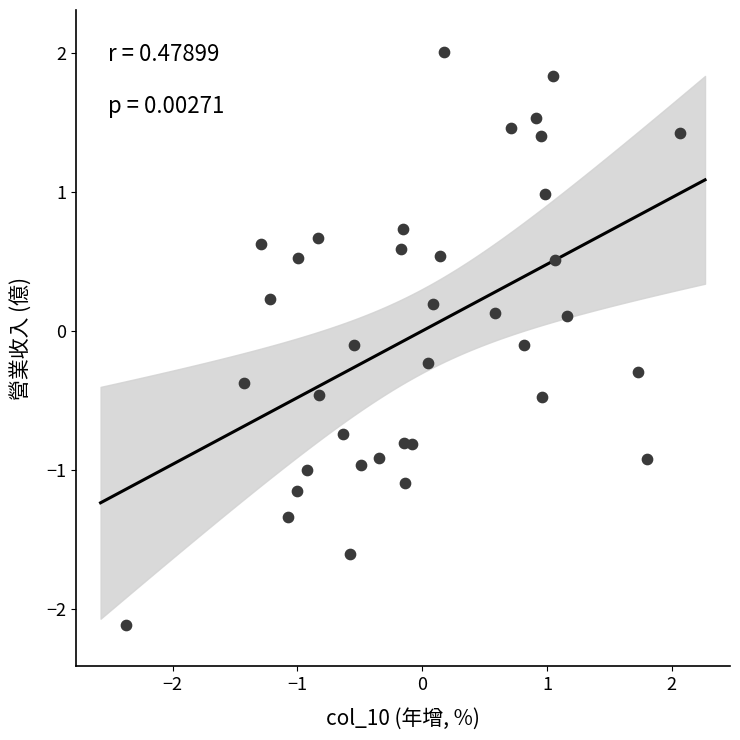

What is the range of X values (max minus min)?

4.4